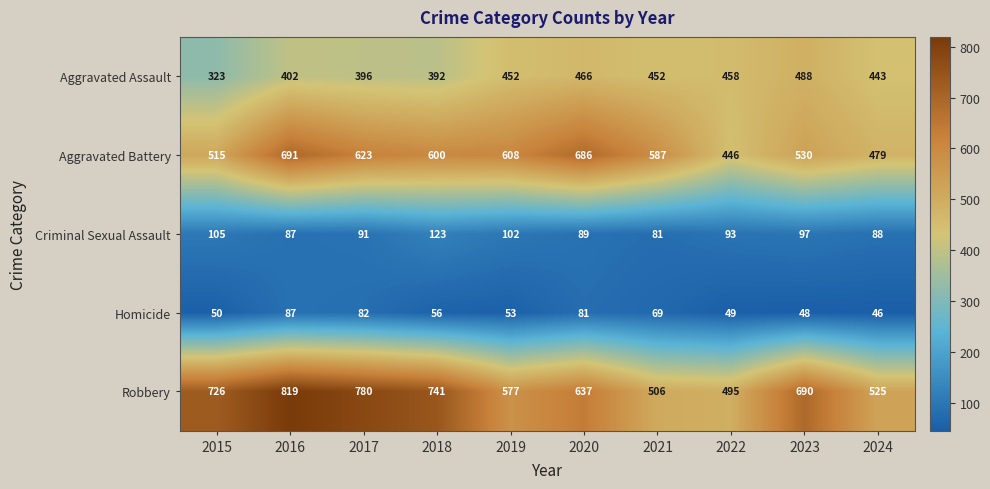

List the labels in order of Aggravated Battery value, largest first.

2016, 2020, 2017, 2019, 2018, 2021, 2023, 2015, 2024, 2022